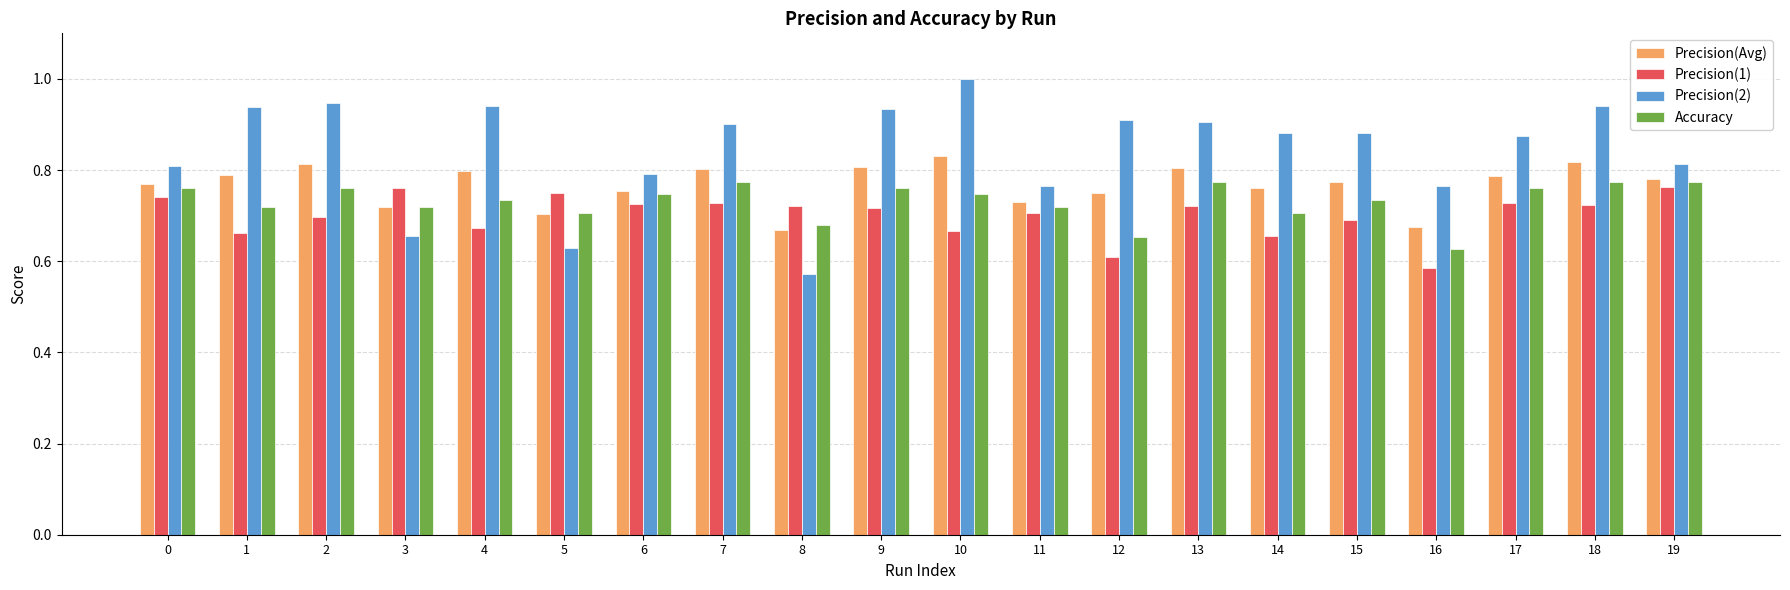

Count the number of data series in this chart.

4